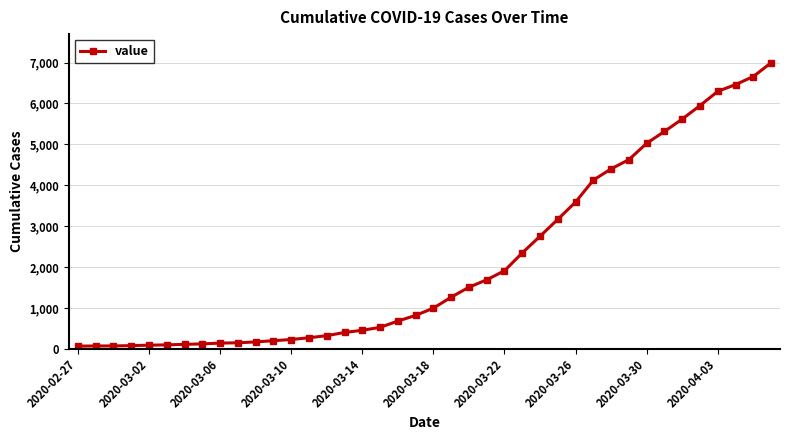

Count the number of categories in the chart.

40